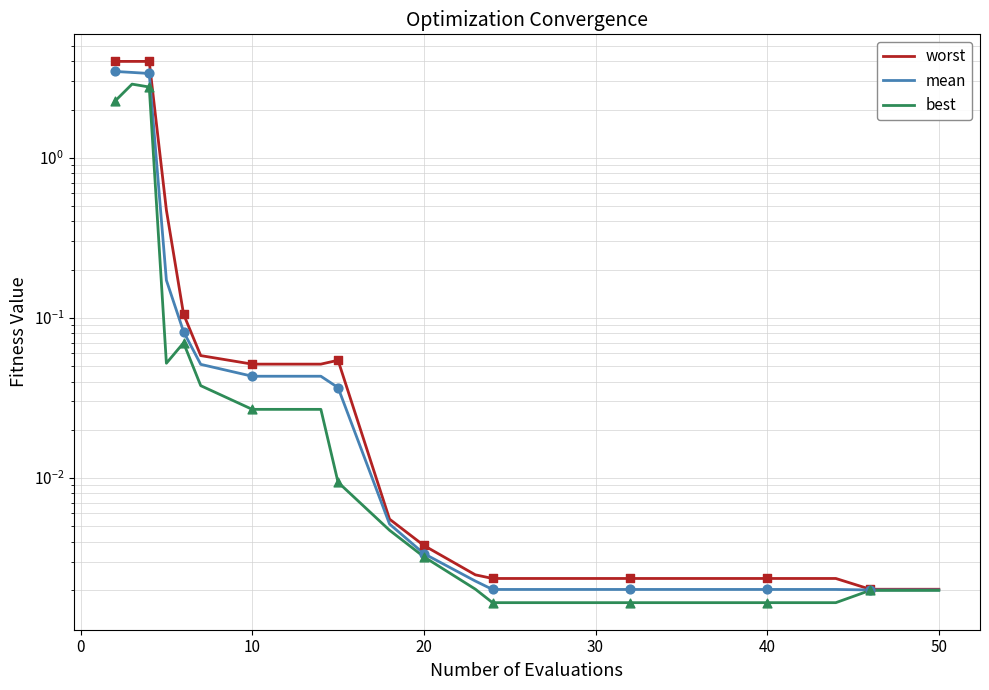

Which series reaches the minimum Y coordinate?

best